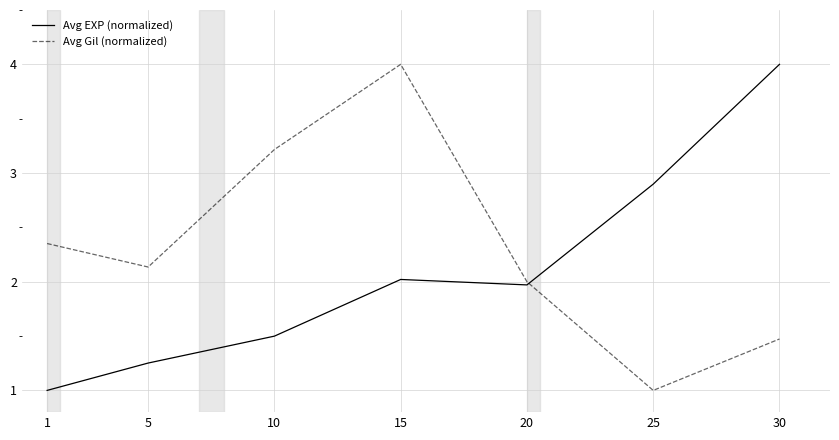

Does the chart display data point markers on the line(s)?

No